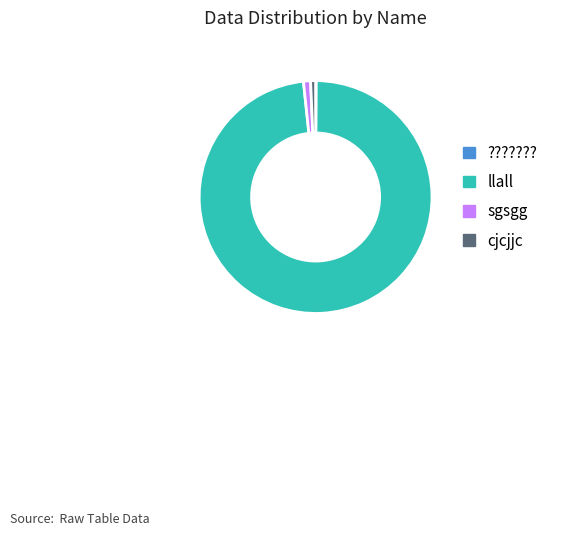

Is there a majority slice in this chart?

Yes